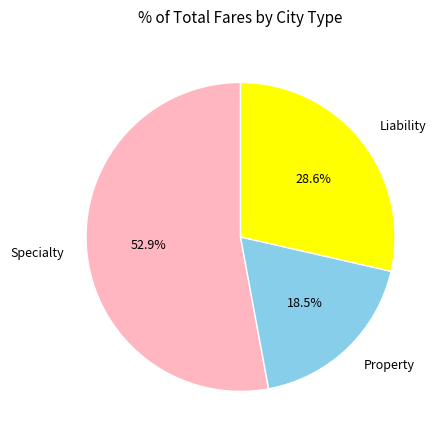

What percentage do Specialty and Property together represent?

71.4%